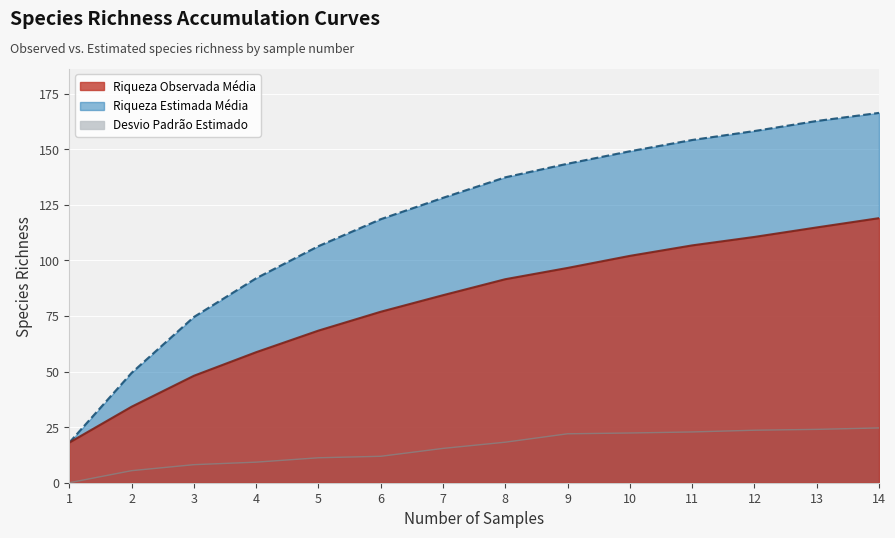

Reading left to right, transcribe all the data shown in this chart.

Riqueza_Observada_Media: 18.1	34.2	48.1	58.7	68.4	76.9	84.3	91.5	96.6	102.0	106.8	110.6	114.8	119.0
Riqueza_Estimada_Media: 18.1	49.4	74.5	92.0	106.4	118.5	128.2	137.4	143.5	149.1	154.2	158.2	162.7	166.4
Desvio_Padrao_Estimado_Ordenado: 0.0	5.4	8.1	9.2	11.2	11.9	15.4	18.2	22.0	22.4	22.8	23.6	24.0	24.6